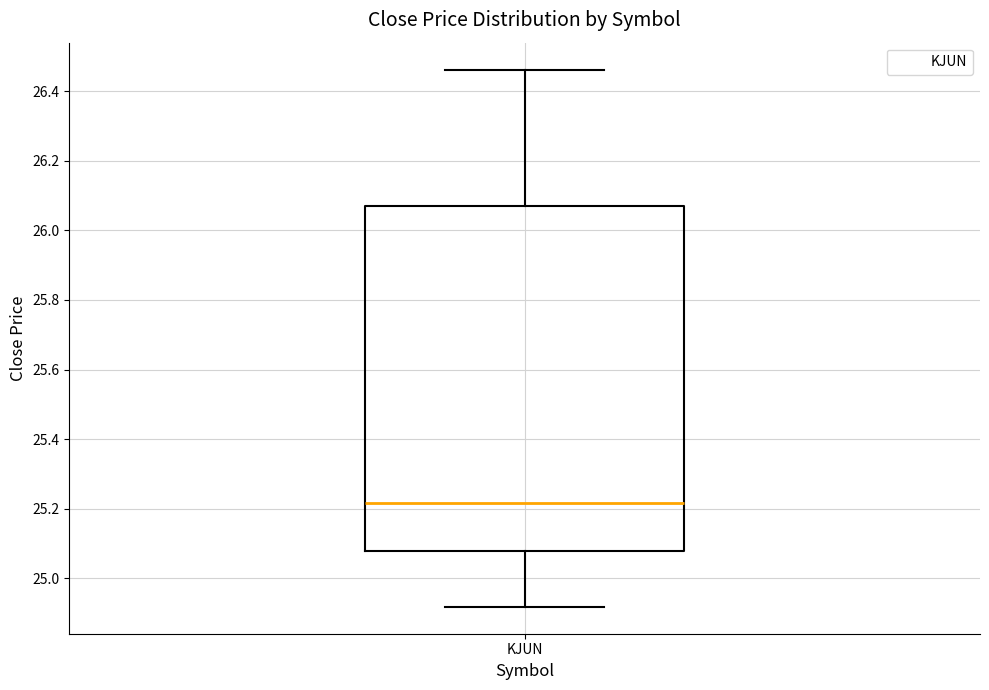

Read this box plot against the y-axis: the position of the median line, the range covered by the box, and the ends of both whiskers. The values are not printed on the chart, so give them approximately, as read against the axis.

median 25.22, box 25.08 to 26.06, whiskers 24.92 to 26.46